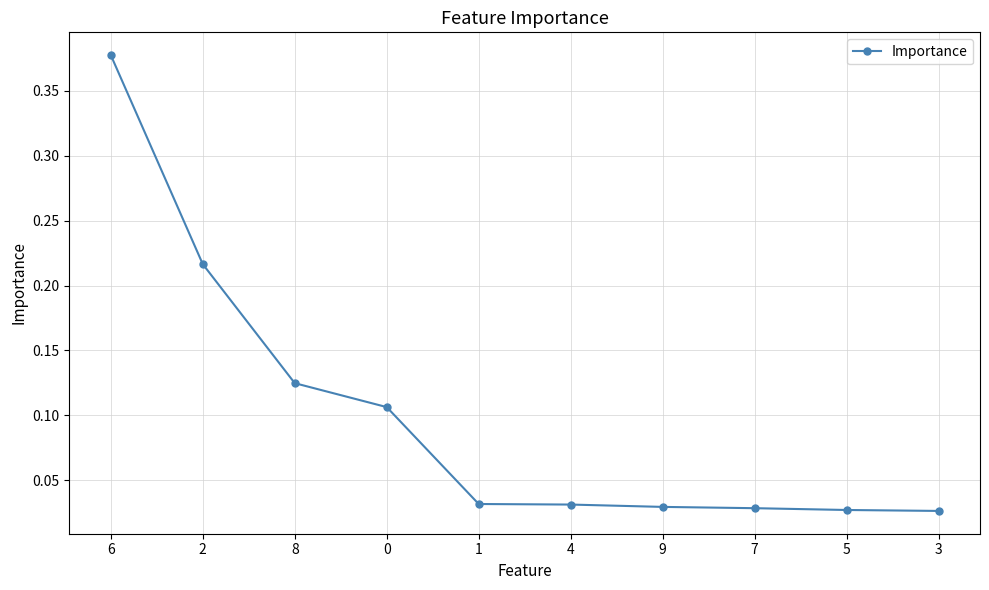

True or false: the data shows 0.0 at 8.

False